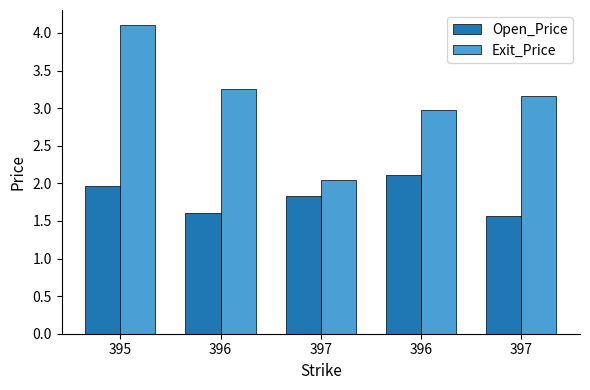

What are all the series names shown in the legend?

Open_Price, Exit_Price